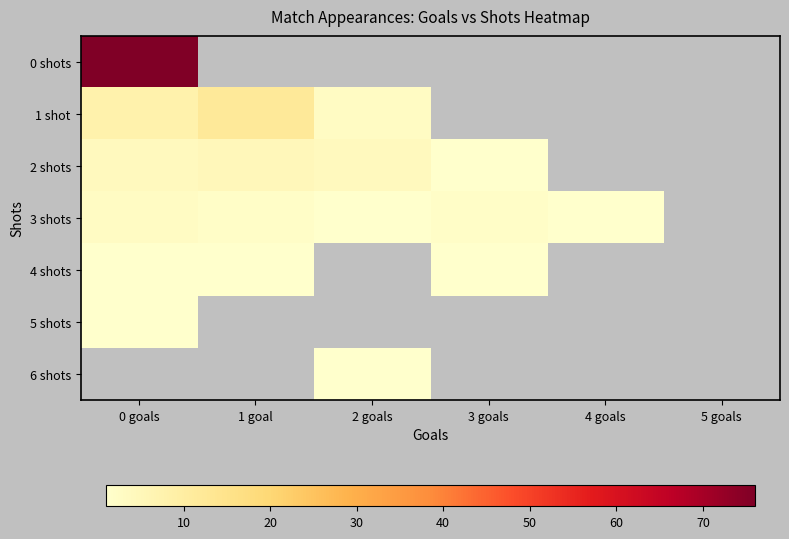

What is the approximate value of 6 shots at 2 goals?

1.0